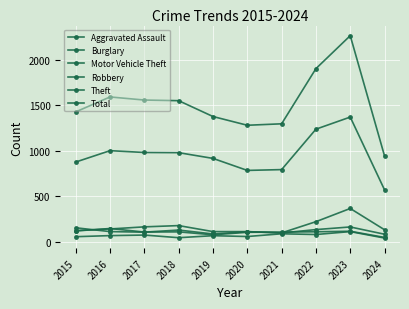

Reading left to right, list all the values displayed in this chart.

Aggravated Assault: 54	66	72	43	65	56	86	78	110	39
Burglary: 121	139	162	176	110	110	95	132	161	81
Motor Vehicle Theft: 152	110	104	127	84	109	96	219	364	130
Robbery: 117	144	105	107	75	102	105	108	114	46
Theft: 874	999	979	977	914	782	791	1235	1368	568
Total: 1425	1589	1555	1548	1374	1278	1294	1900	2262	940